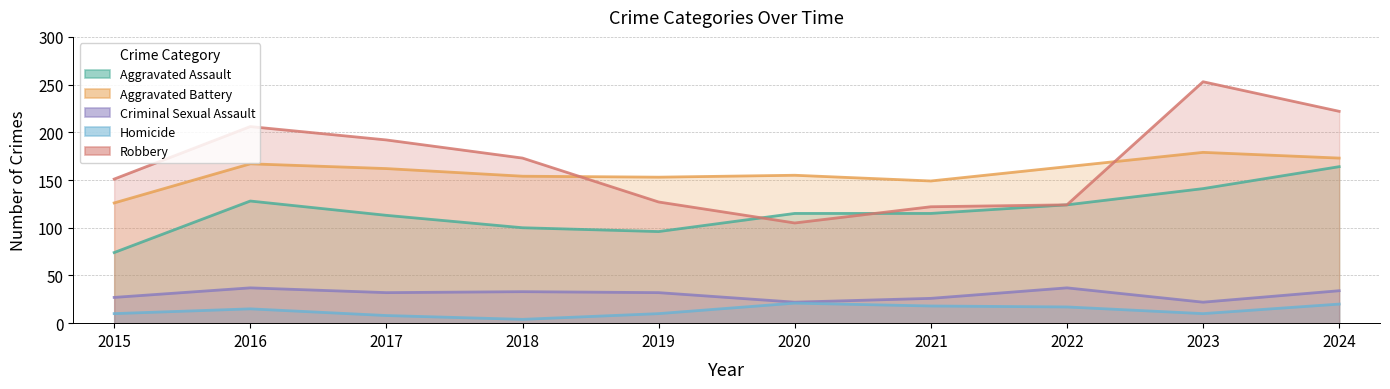

At which category does Robbery reach its first local peak?

2016